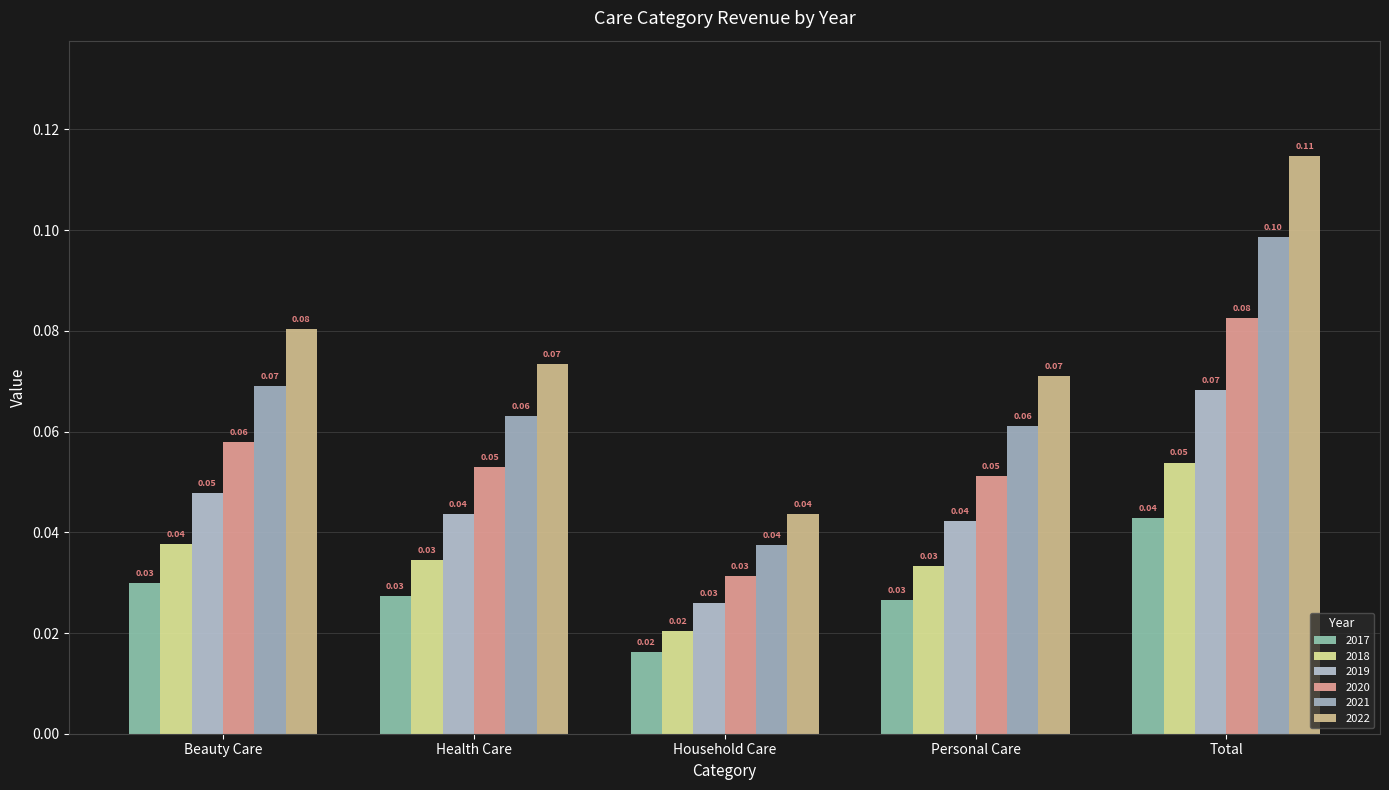

Is it true that 2019 equals 0.1 at Total?

False